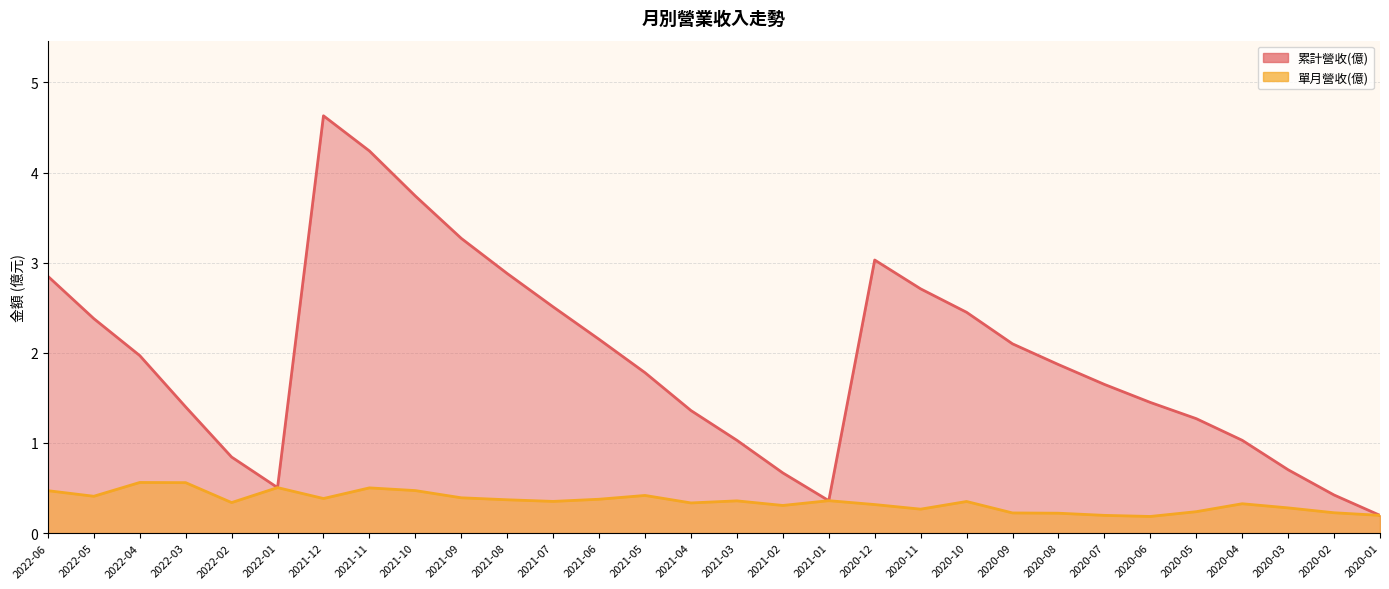

How many values in the 累計營收(億) series are below 1?

7